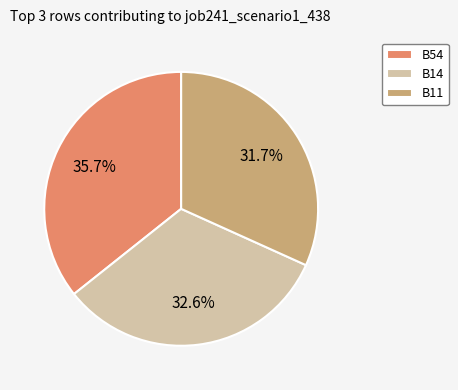

Is the sum of B11 and B14 greater than half?

Yes